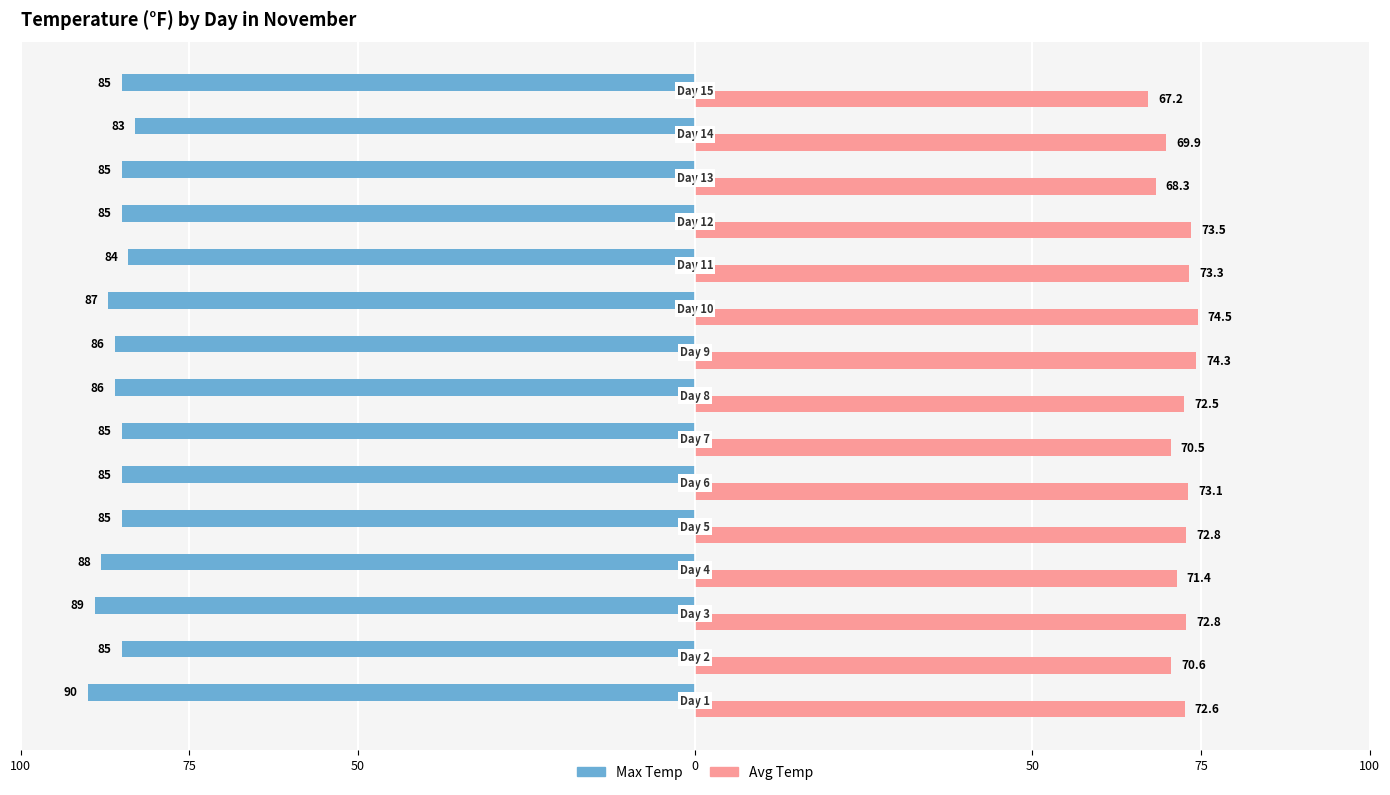

What are all the series names shown in the legend?

Max Temp, Avg Temp